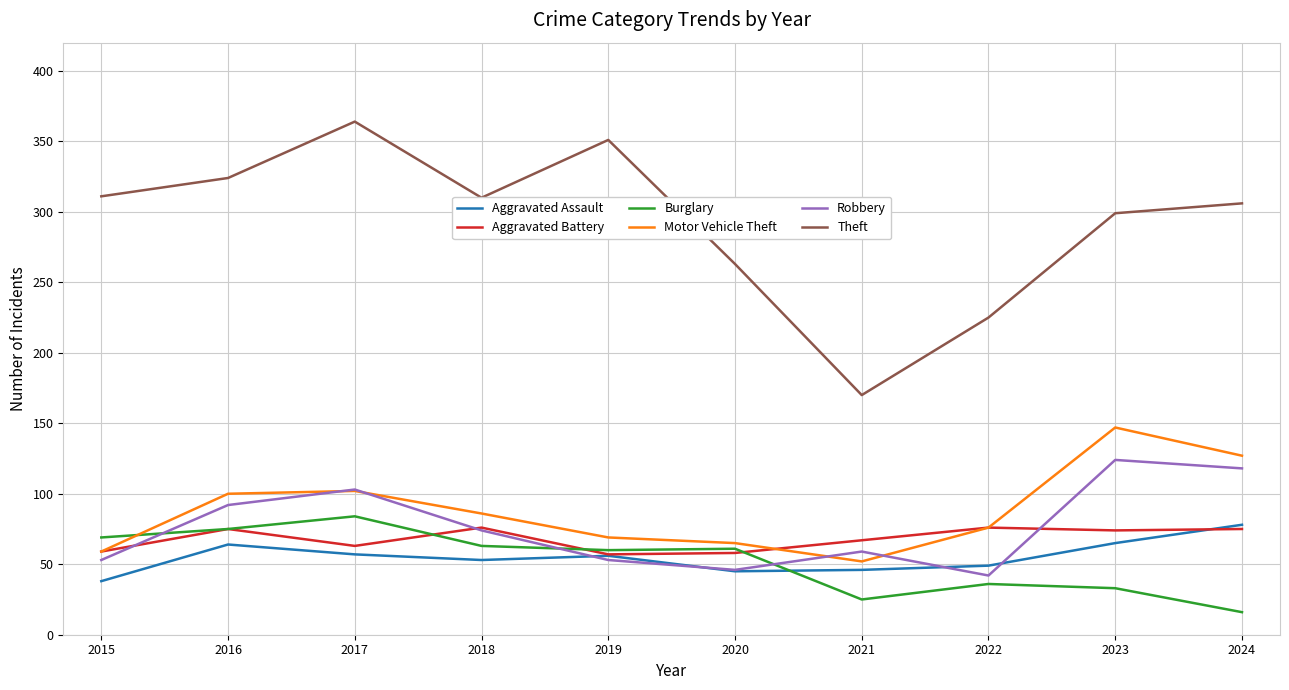

In Robbery, how many points are higher than both neighbors (excluding endpoints)?

3